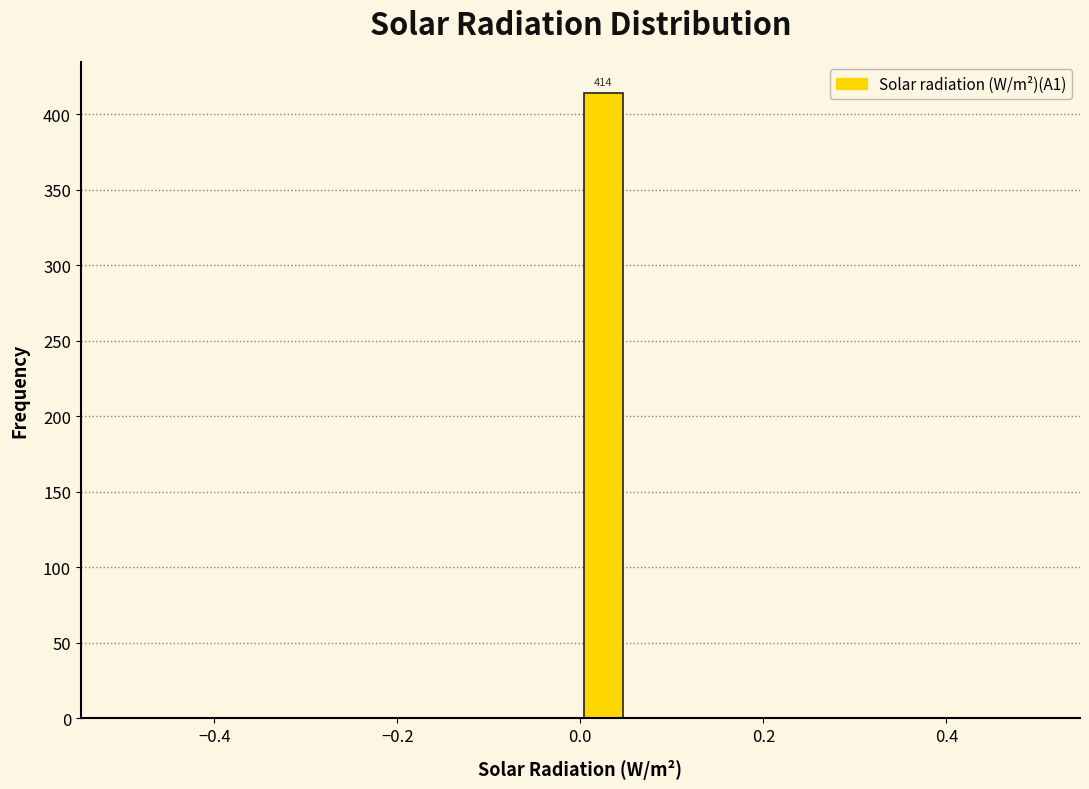

Around what value on the x-axis is the tallest bar? Give the approximate position of its centre, as read against the axis.

0.02